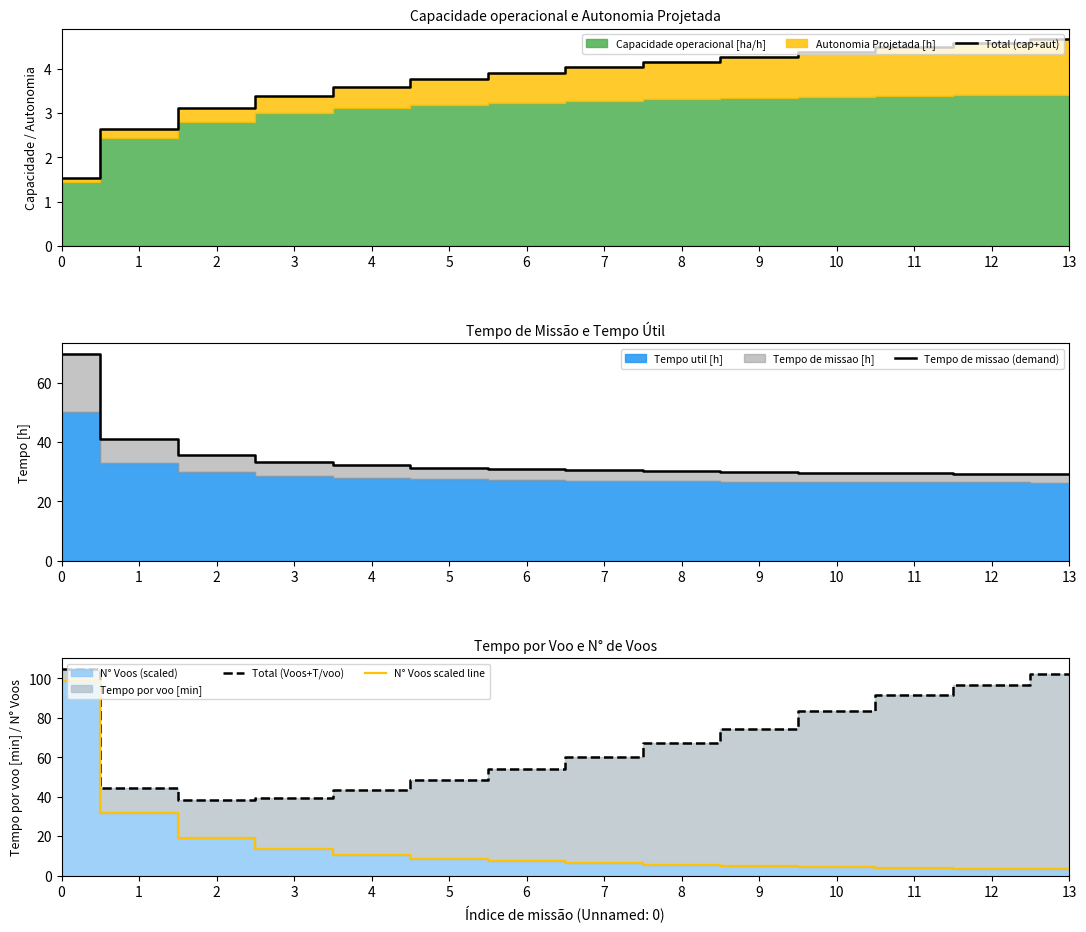

Between 0 and 5, which series saw the biggest shift?

N° Voos scaled line